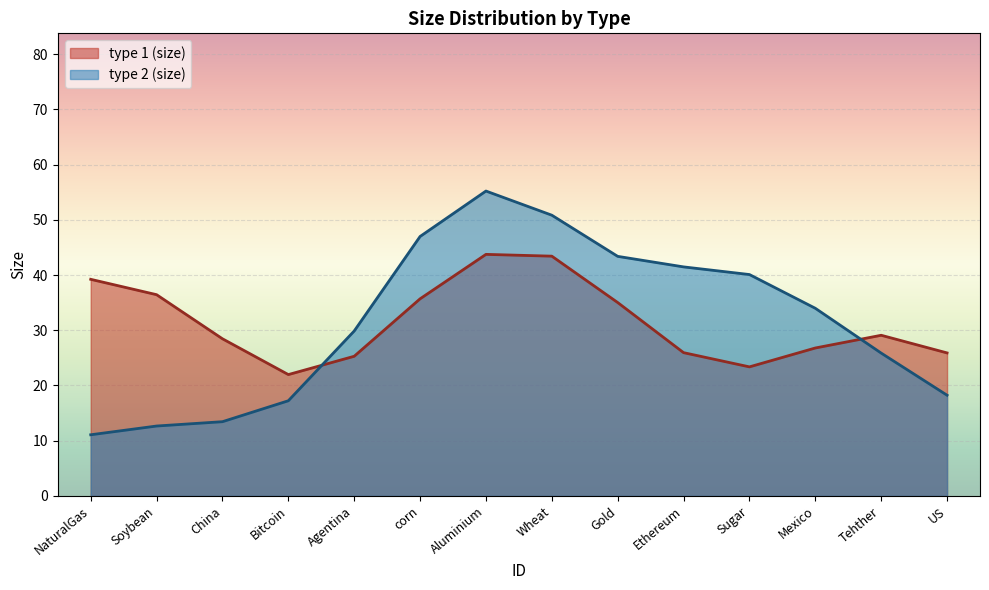

Is the value of type 1 (size) at Tehther greater than the value of type 2 (size) at corn?

No